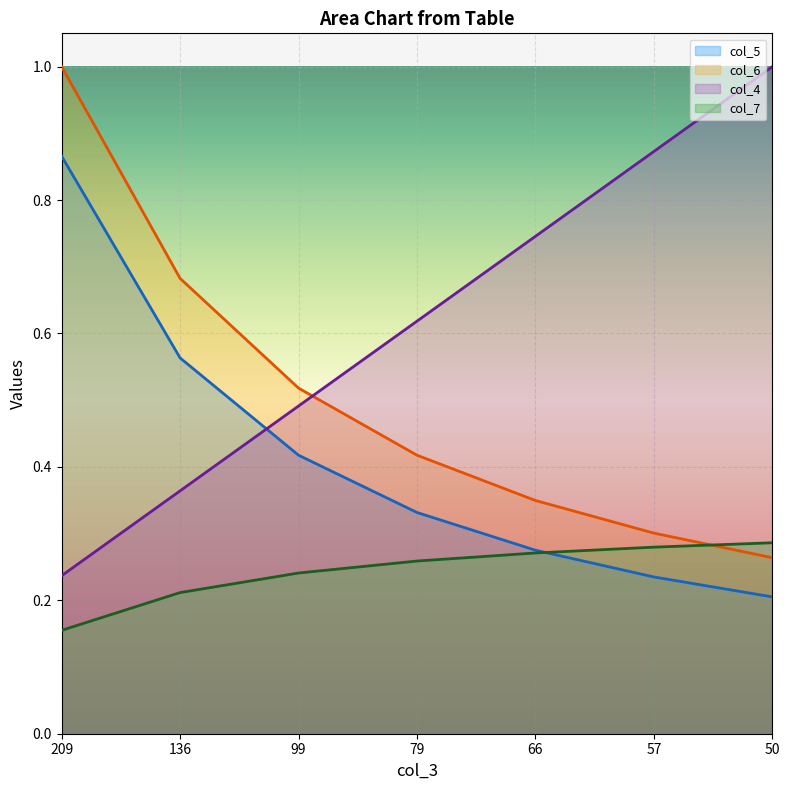

Count the col_5 values in the range 0 to 1.

7